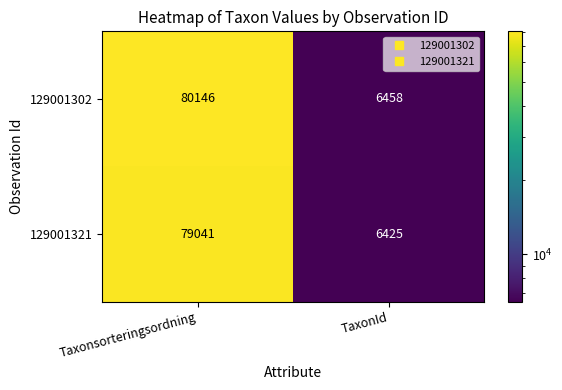

What is the spread (max minus min) of values at TaxonId?

33